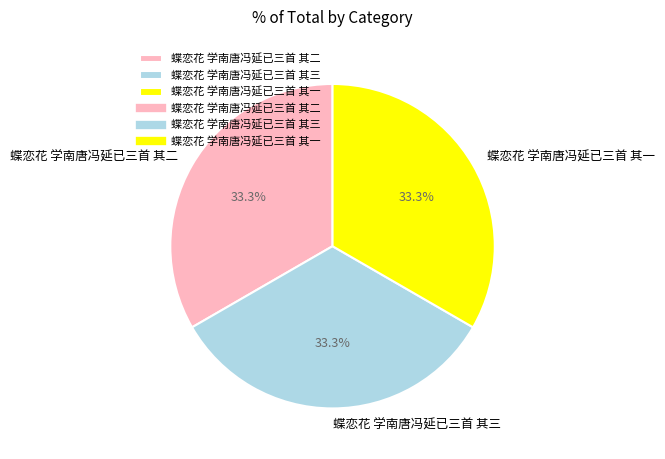

How much of the chart is everything except 蝶恋花 学南唐冯延已三首 其一?

66.7%